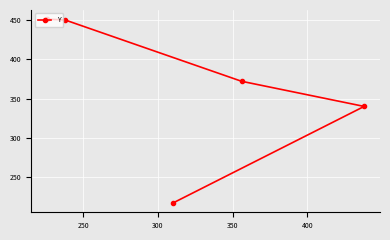

What is the smallest value displayed?

217